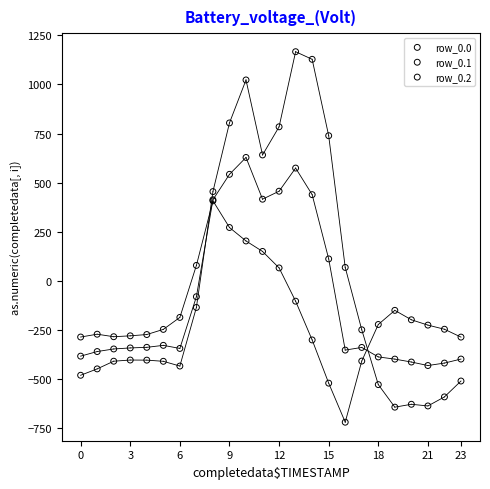

Which series contains the highest Y value?

row_0.0